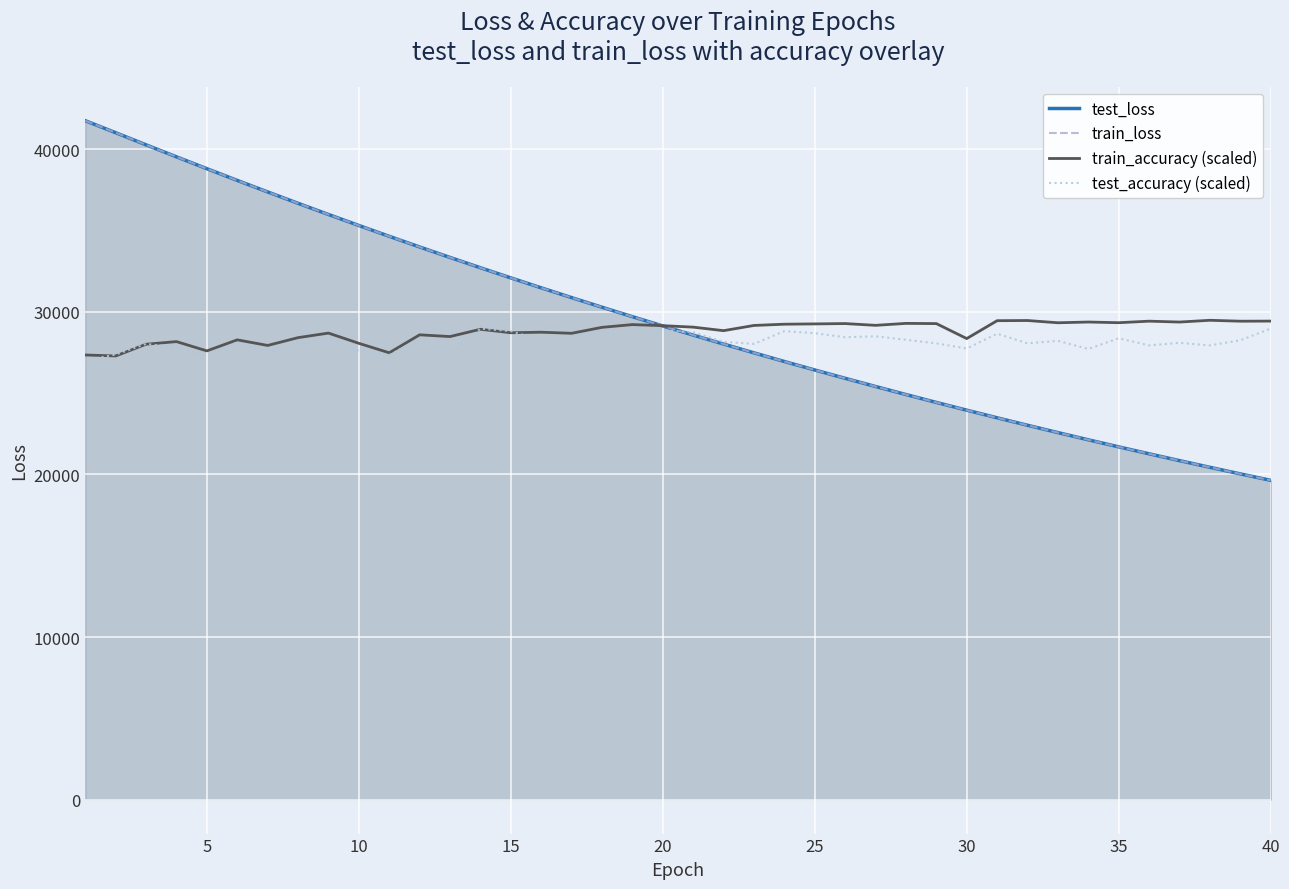

How many values in the test_loss series are below 29126?

20